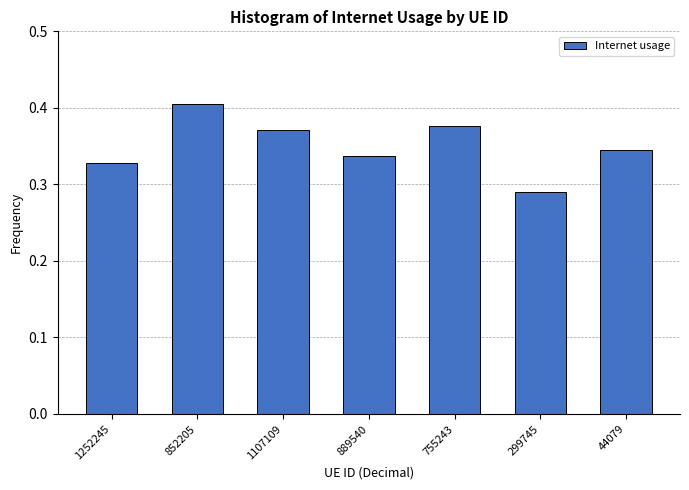

Which label corresponds to the smallest value in the chart?

299745